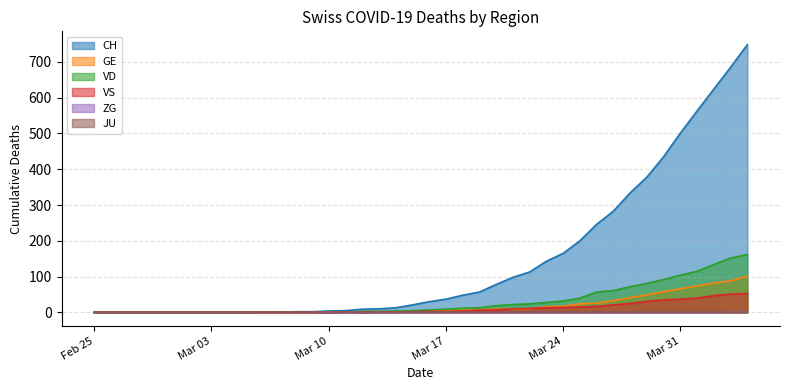

Between 2020-04-03 and 2020-02-27, which is larger?

2020-04-03